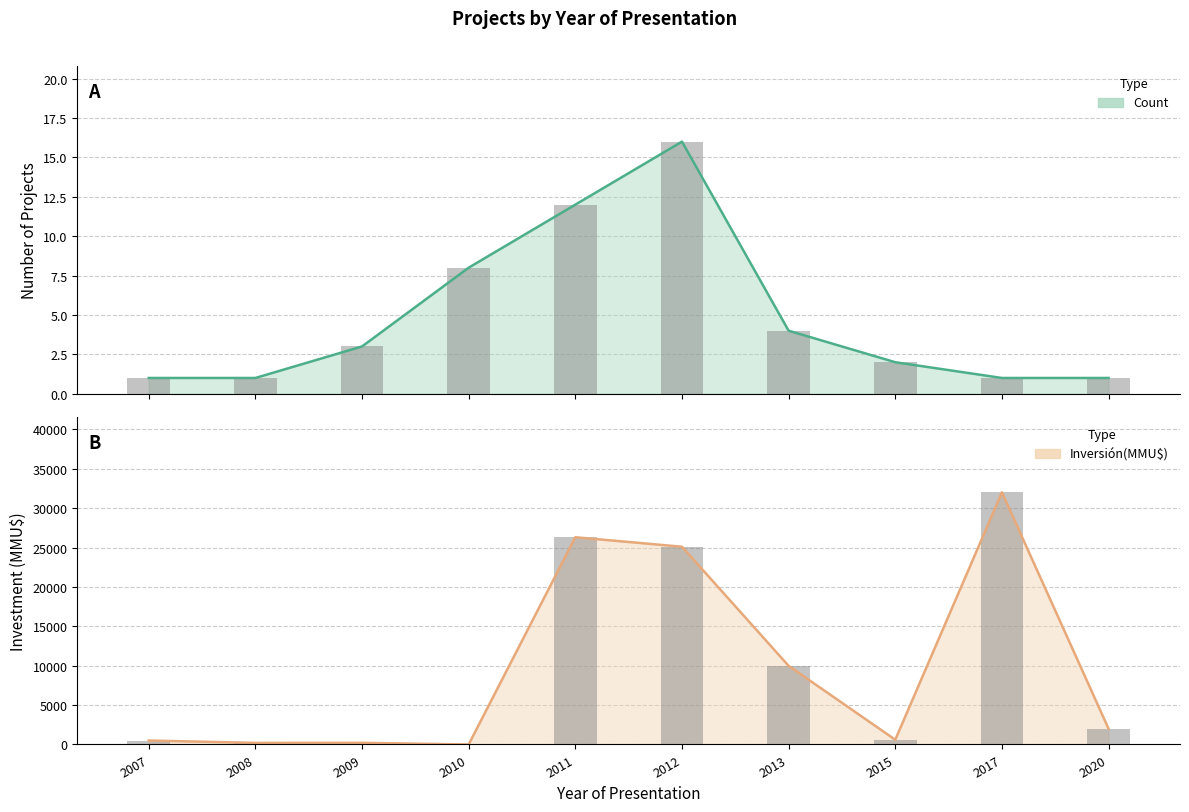

The Inversión(MMU$) series shows 22219 at 2017. True or false?

False